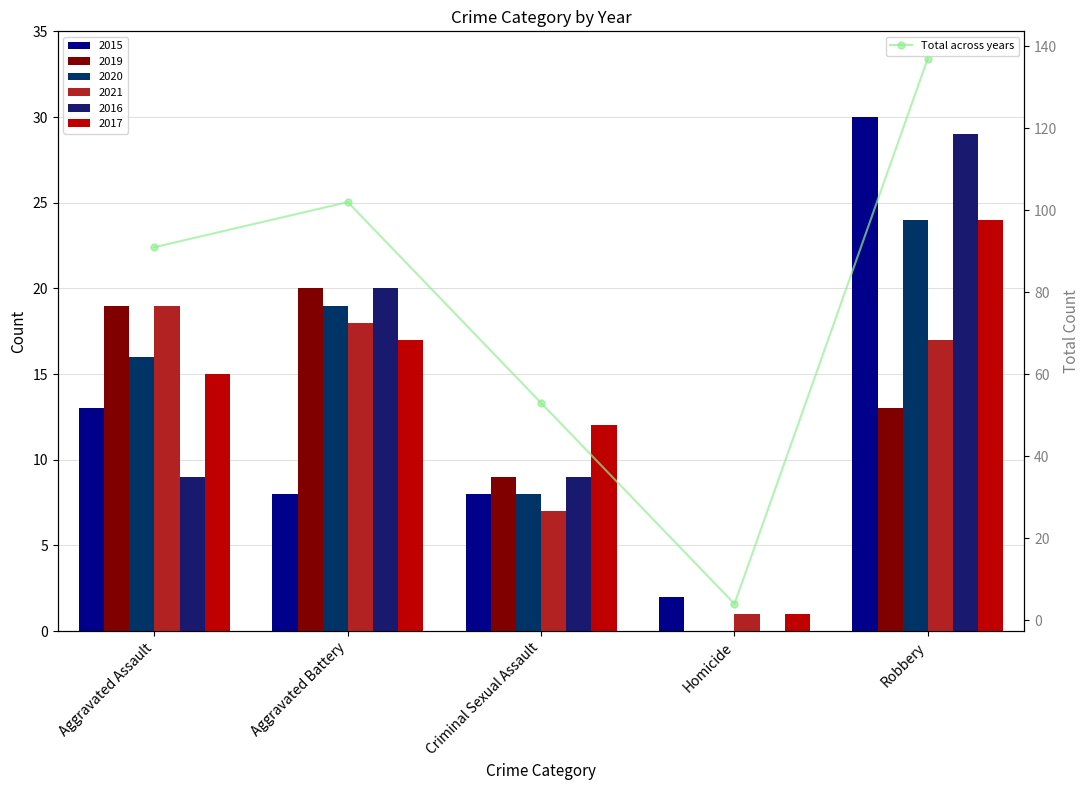

What position from the left is Criminal Sexual Assault?

3